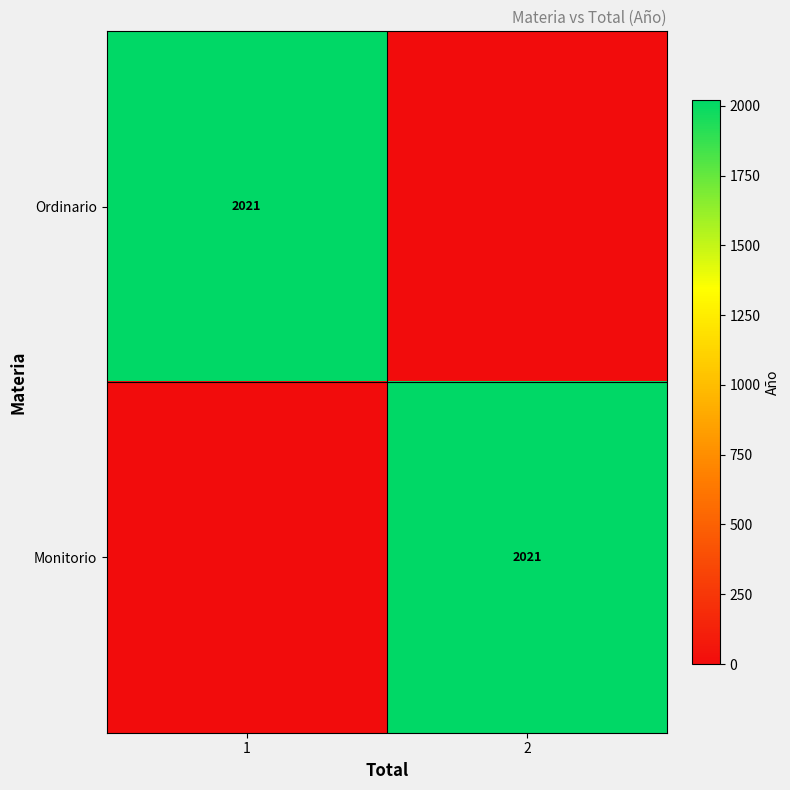

At which category is the sum across all series the highest?

1